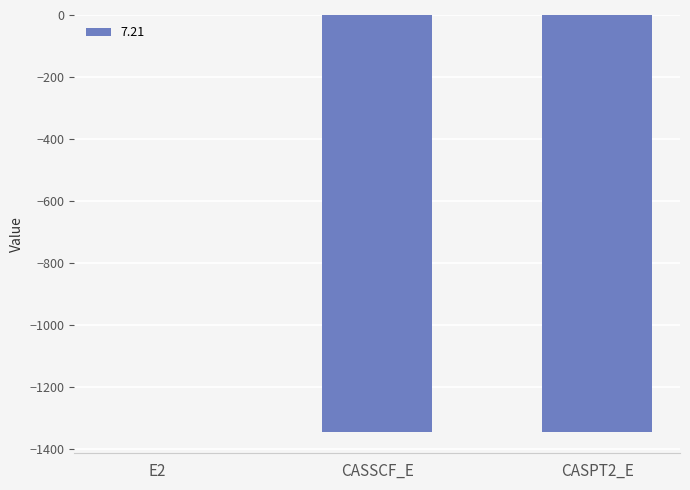

What is the approximate value at CASSCF_E?

-1345.4